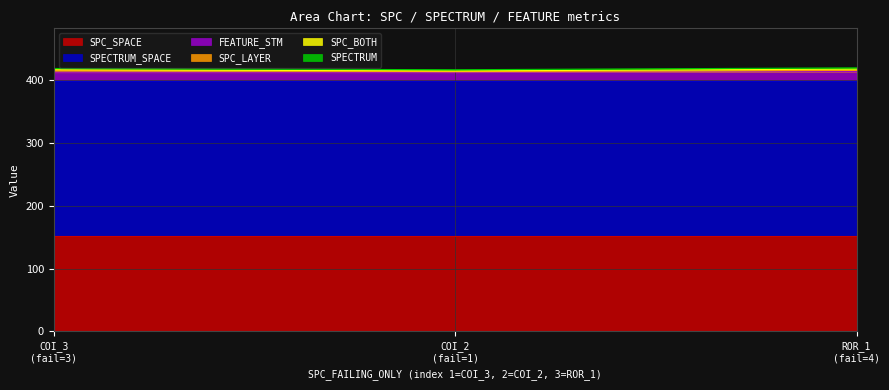

Which has a higher value, 3 or 2?

3